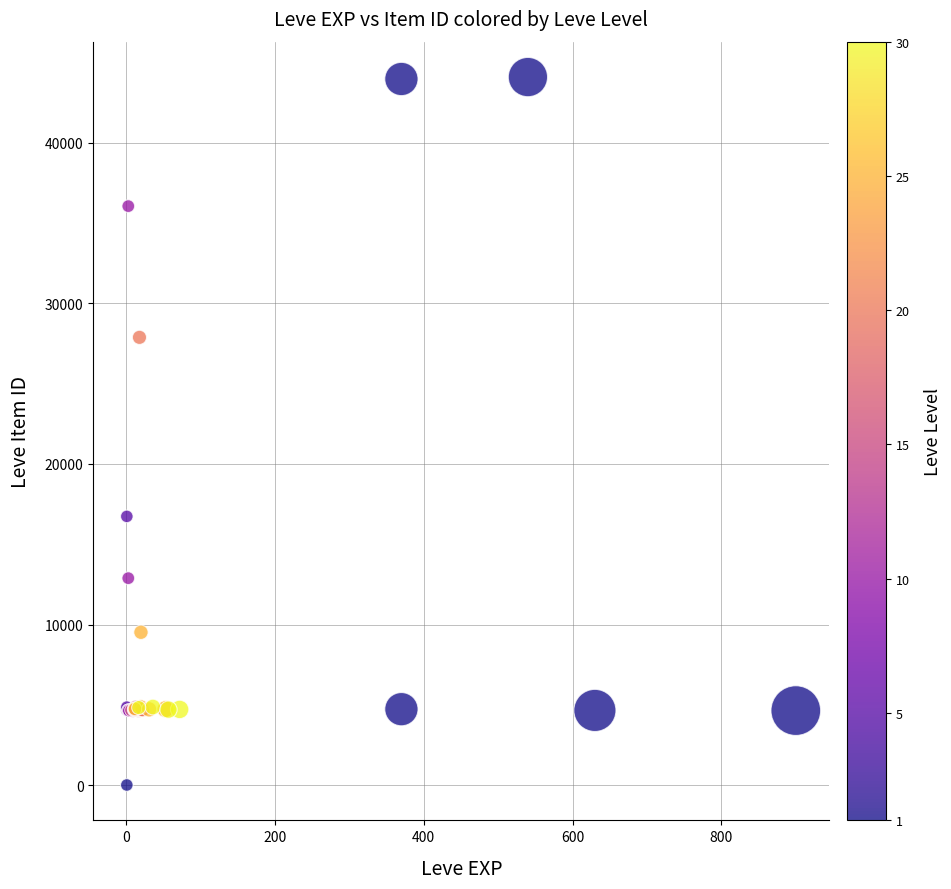

What Y value in the scatter plot is closest to 22050?

16734